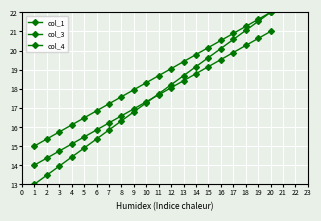

At 9, list the series in order from smallest to largest.

col_3, col_4, col_1